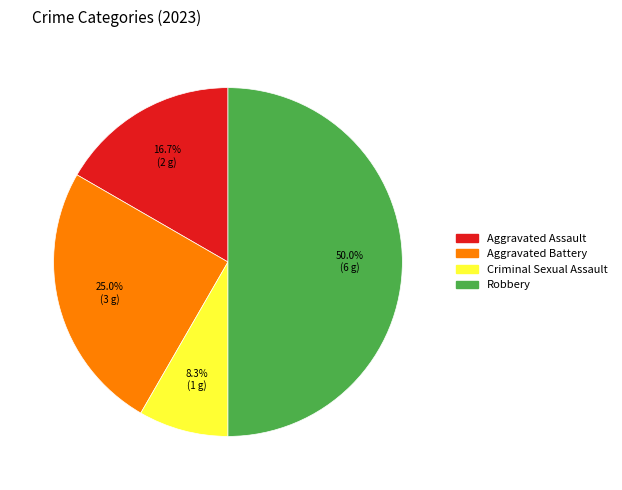

How many segments does this pie chart have?

4